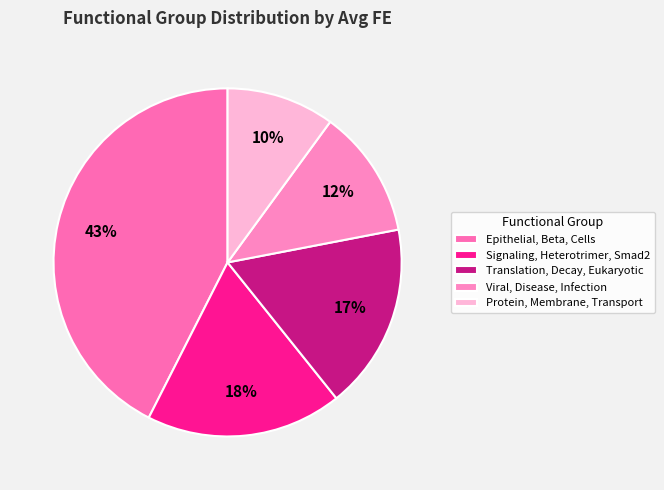

Does any single category account for the majority?

No